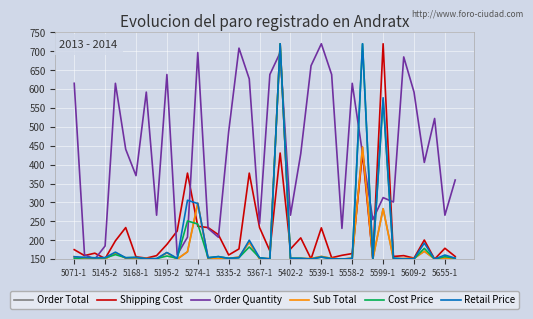

In Retail Price, how many points are lower than both neighbors (excluding endpoints)?

12